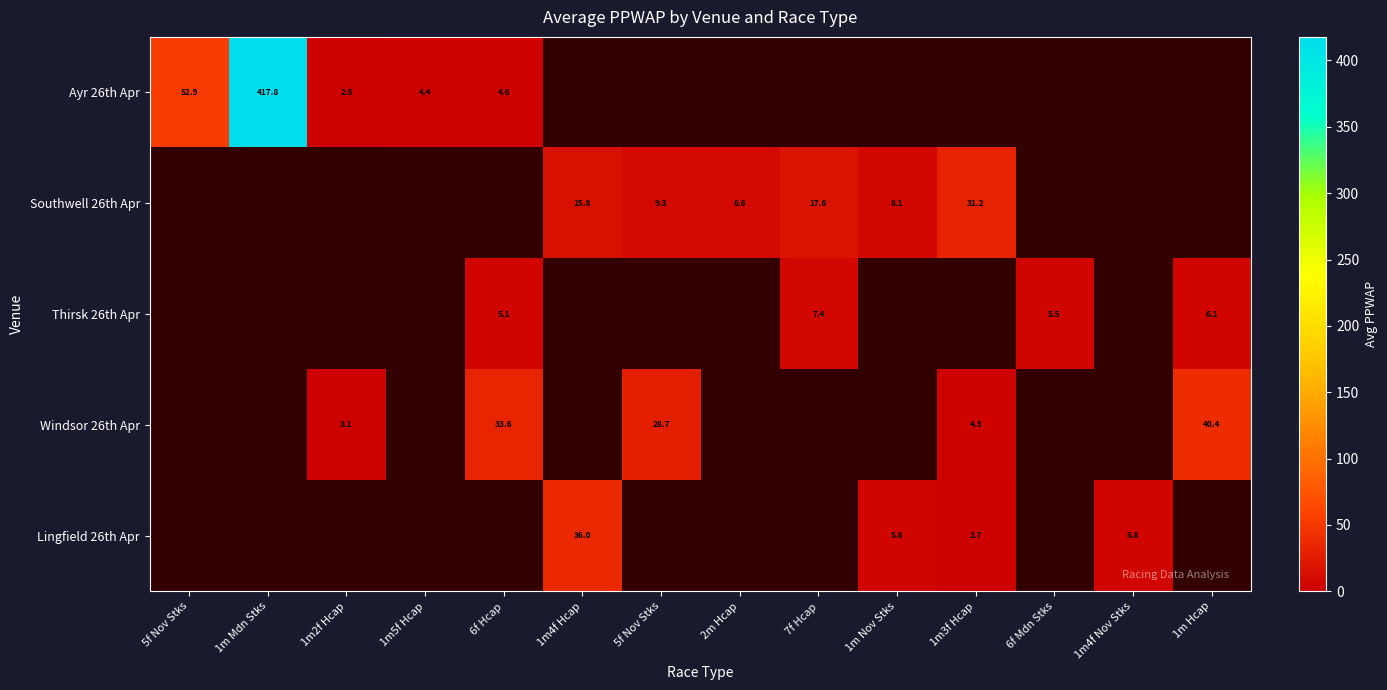

List the labels in order of Lingfield 26th Apr value, largest first.

1m4f Hcap, 1m Nov Stks, 1m4f Nov Stks, 1m3f Hcap, 5f Nov Stks, 1m Mdn Stks, 1m2f Hcap, 1m5f Hcap, 6f Hcap, 5f Nov Stks, 2m Hcap, 7f Hcap, 6f Mdn Stks, 1m Hcap